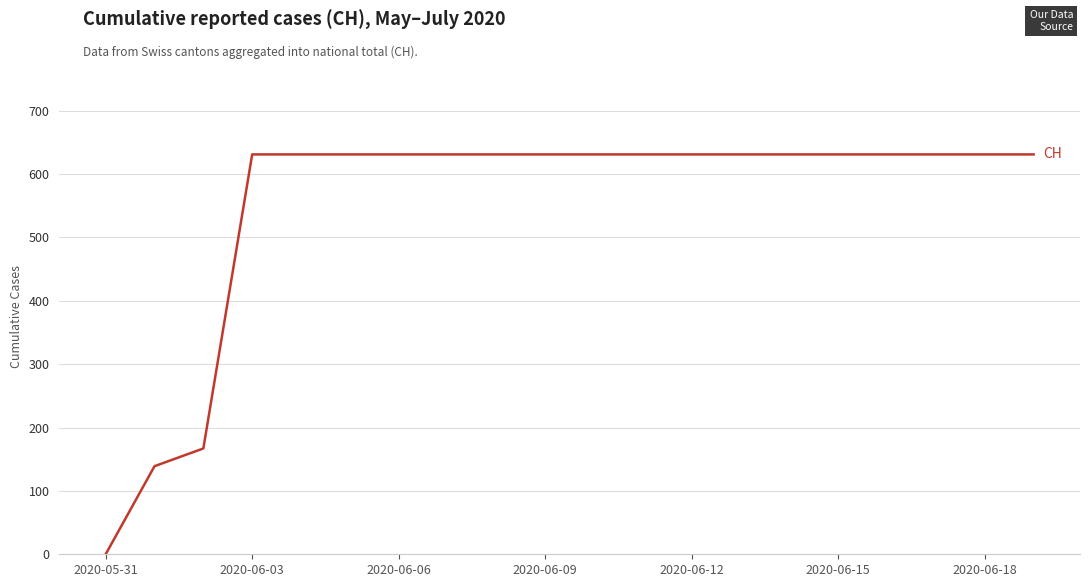

What is the greatest value displayed?

631